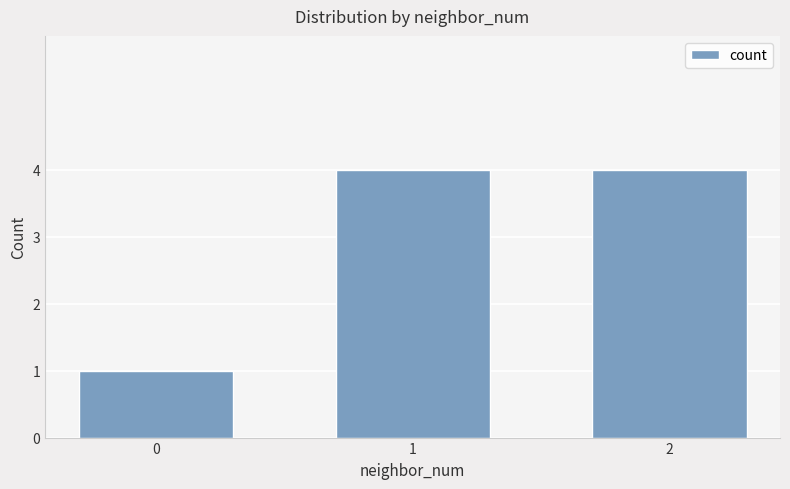

Reading left to right, list all the values displayed in this chart.

1	4	4